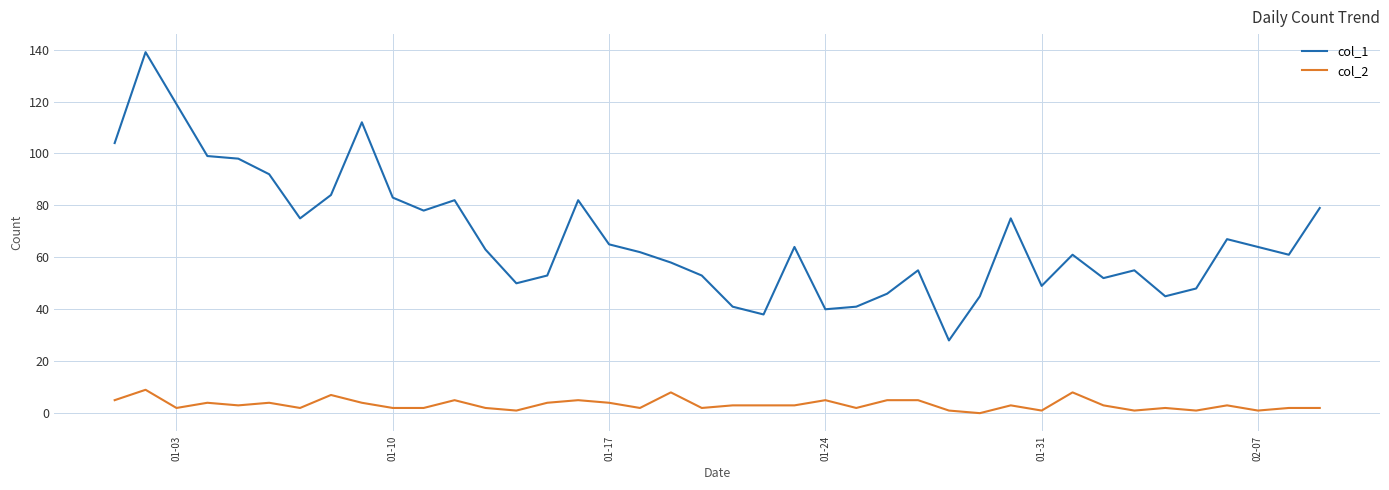

True or false: col_1 and col_2 intersect in this chart.

False